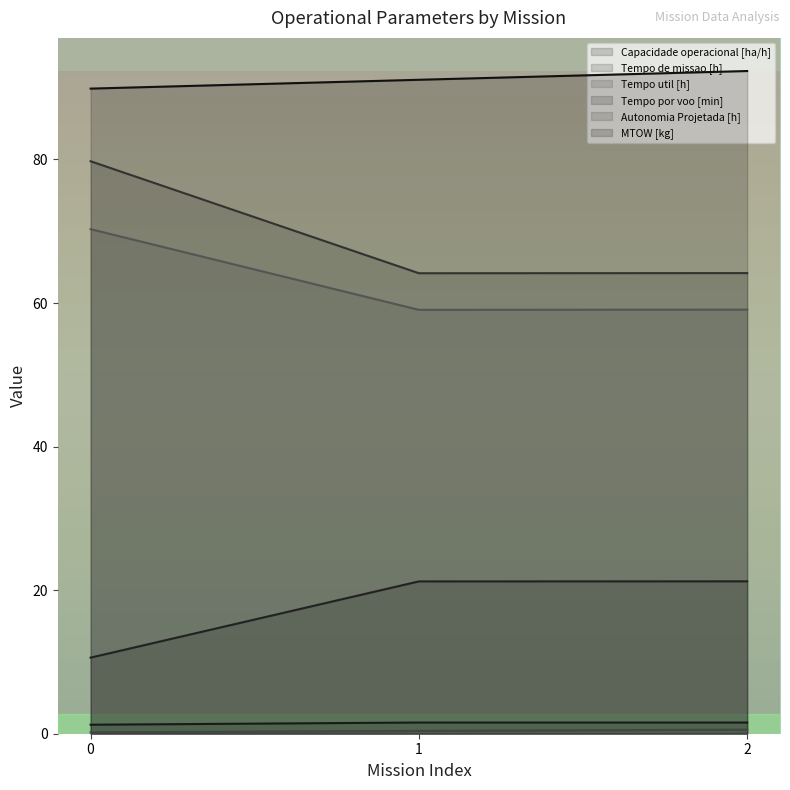

What is the difference between the highest and lowest values at 2?

91.8